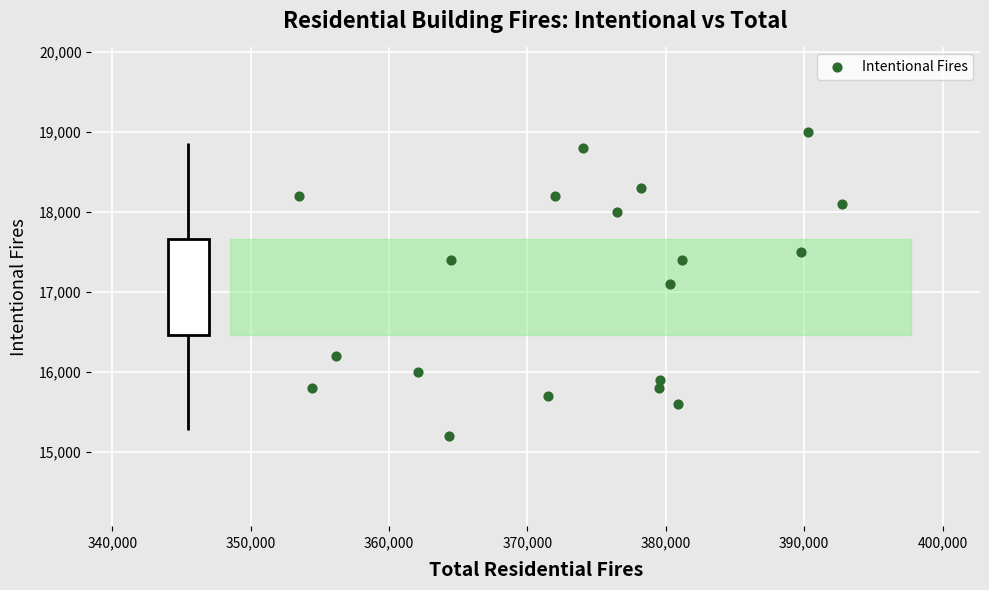

What is the range of Y values (max minus min)?

3800